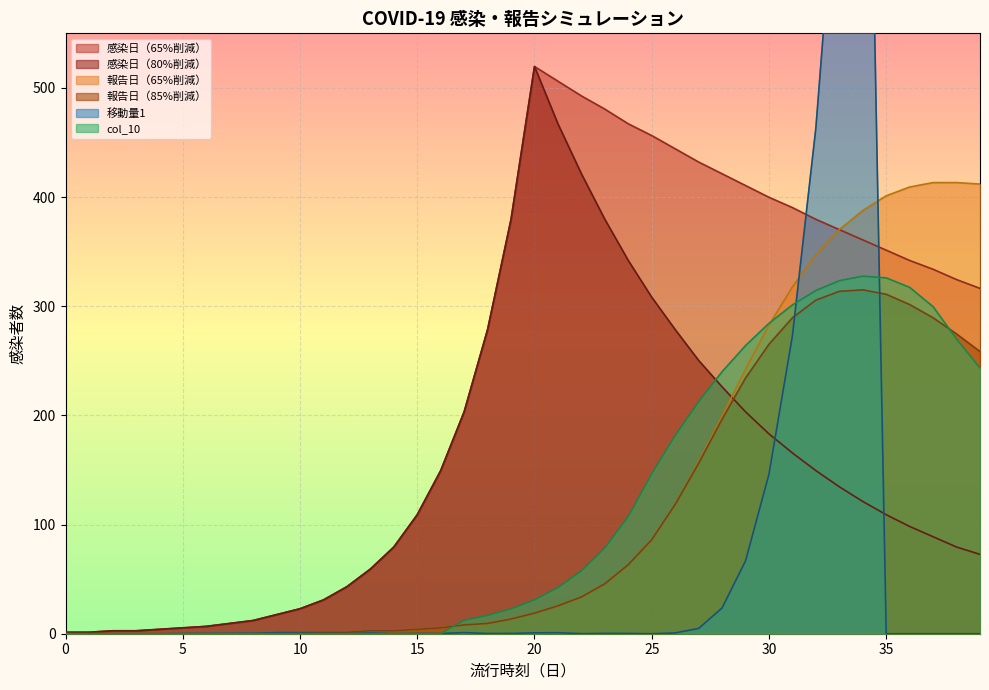

Reading left to right, what are all the values shown in this chart?

感染日（65%削減）: 1.3	1.3	2.7	2.7	4.0	5.4	6.7	9.4	12.1	17.5	22.9	31.0	43.1	59.2	79.4	109.0	149.4	203.3	278.7	379.6	519.6	506.2	492.7	480.6	467.1	456.4	444.2	432.1	421.4	410.6	399.8	390.4	379.6	370.2	360.8	351.4	341.9	333.9	324.4	316.4
感染日（80%削減）: 1.3	1.3	2.7	2.7	4.0	5.4	6.7	9.4	12.1	17.5	22.9	31.0	43.1	59.2	79.4	109.0	149.4	203.3	278.7	379.6	519.6	467.1	421.4	379.6	341.9	308.3	278.7	250.4	226.2	203.3	183.1	165.6	149.4	134.6	121.2	109.0	98.3	88.8	79.4	72.7
報告日（65%削減）: 0.0	0.0	0.0	0.0	0.0	0.0	0.0	0.0	0.0	1.3	1.3	1.3	1.3	2.7	2.7	4.0	5.4	8.1	9.4	13.5	18.8	25.6	33.7	45.8	63.3	86.2	118.5	157.5	199.2	242.3	282.7	317.7	347.3	370.2	387.7	401.2	409.2	413.3	413.3	411.9
報告日（85%削減）: 0.0	0.0	0.0	0.0	0.0	0.0	0.0	0.0	0.0	1.3	1.3	1.3	1.3	2.7	2.7	4.0	5.4	8.1	9.4	13.5	18.8	25.6	33.7	45.8	63.3	86.2	118.5	156.2	196.5	234.2	265.2	289.4	305.6	313.7	315.0	311.0	301.5	289.4	274.6	258.5
移動量1: 0.0	0.0	0.0	0.0	0.0	0.2	0.2	0.3	0.4	0.8	0.6	0.3	0.1	0.7	0.1	0.3	0.2	1.0	0.2	0.3	0.8	0.9	0.1	0.3	0.3	0.0	0.7	4.8	23.6	66.7	146.2	272.9	463.3	737.4	1121.9	0.0	0.0	0.0	0.0	0.0
col_10: 0.0	0.0	0.0	0.0	0.0	0.0	0.0	0.0	0.0	0.0	0.0	0.0	0.0	0.0	0.0	0.0	0.0	12.3	16.8	22.8	31.0	42.2	57.6	78.6	107.3	146.5	181.5	212.6	240.0	264.0	284.4	301.2	314.4	323.4	327.5	326.0	317.3	299.6	270.0	243.3